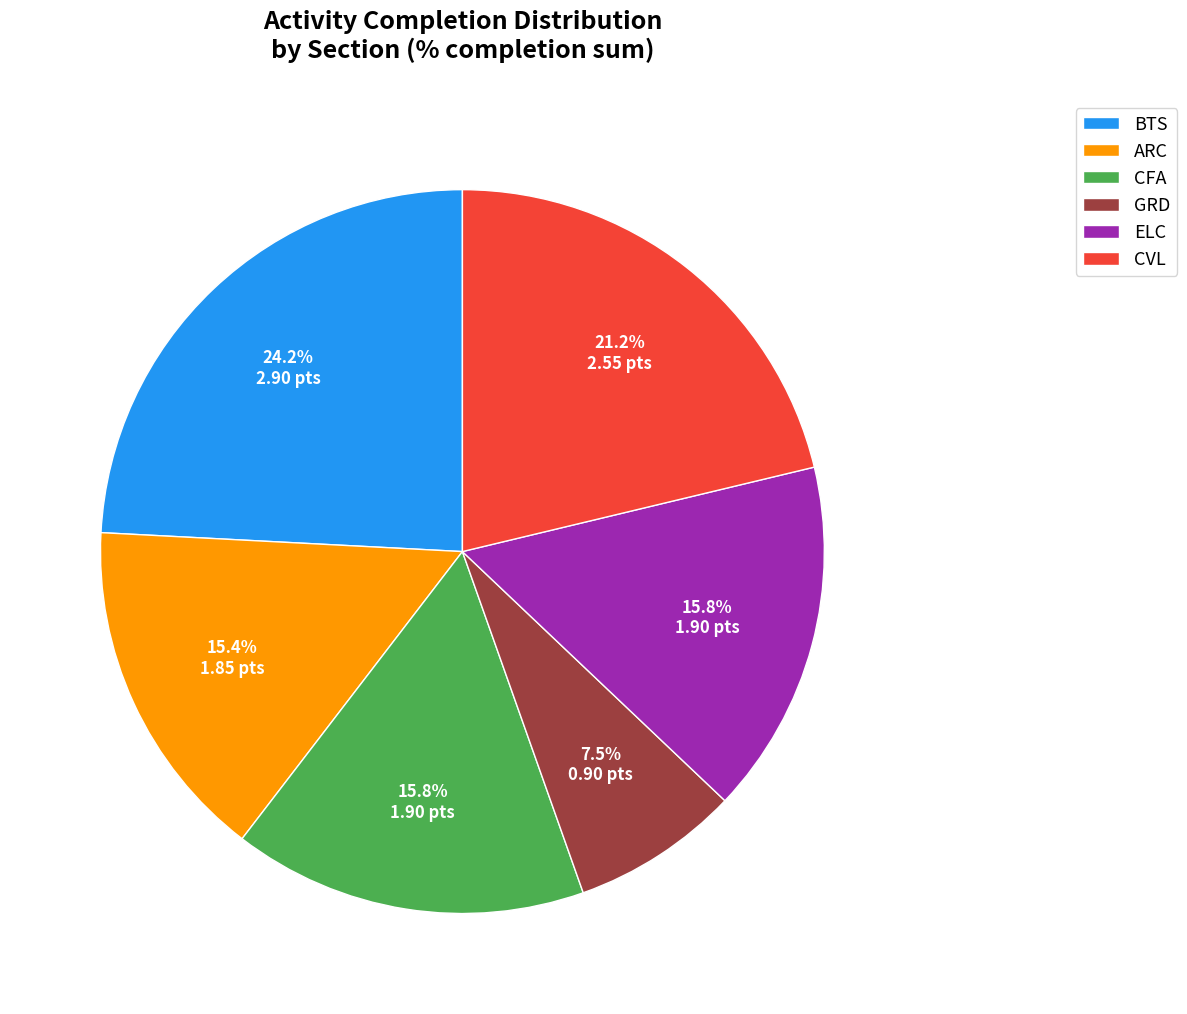

What portion of the pie excludes ARC?

84.6%